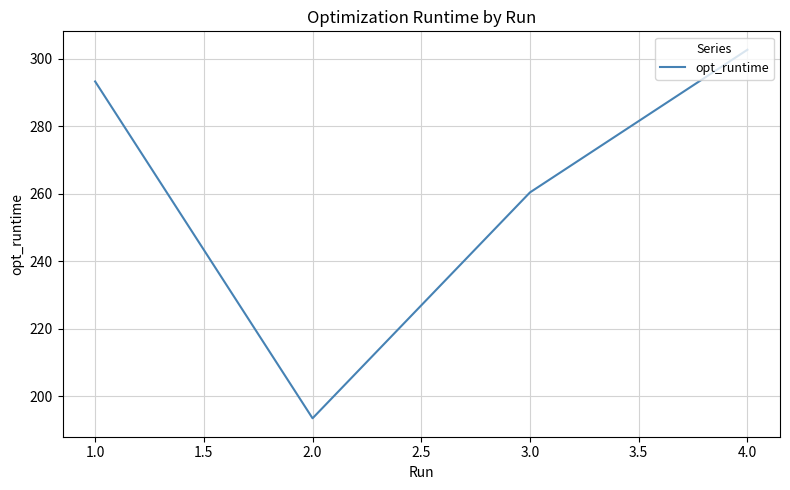

How many lines are shown in the chart?

1